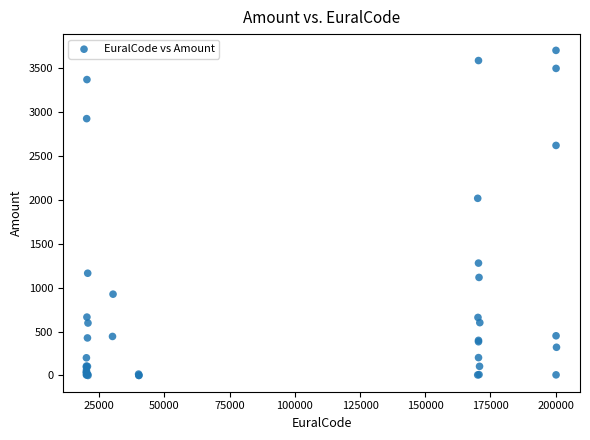

What Y value in the scatter plot is closest to 1853?

2019.6